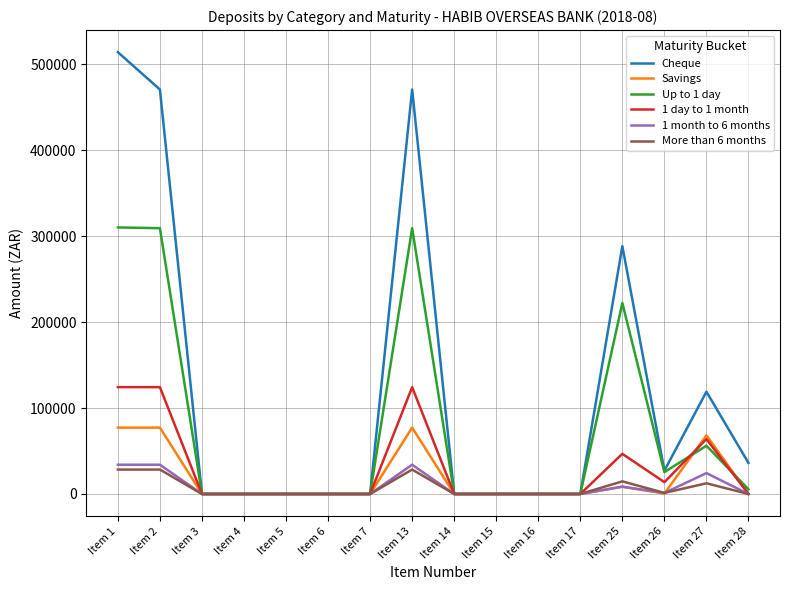

At which category is the sum across all series the highest?

Item 1